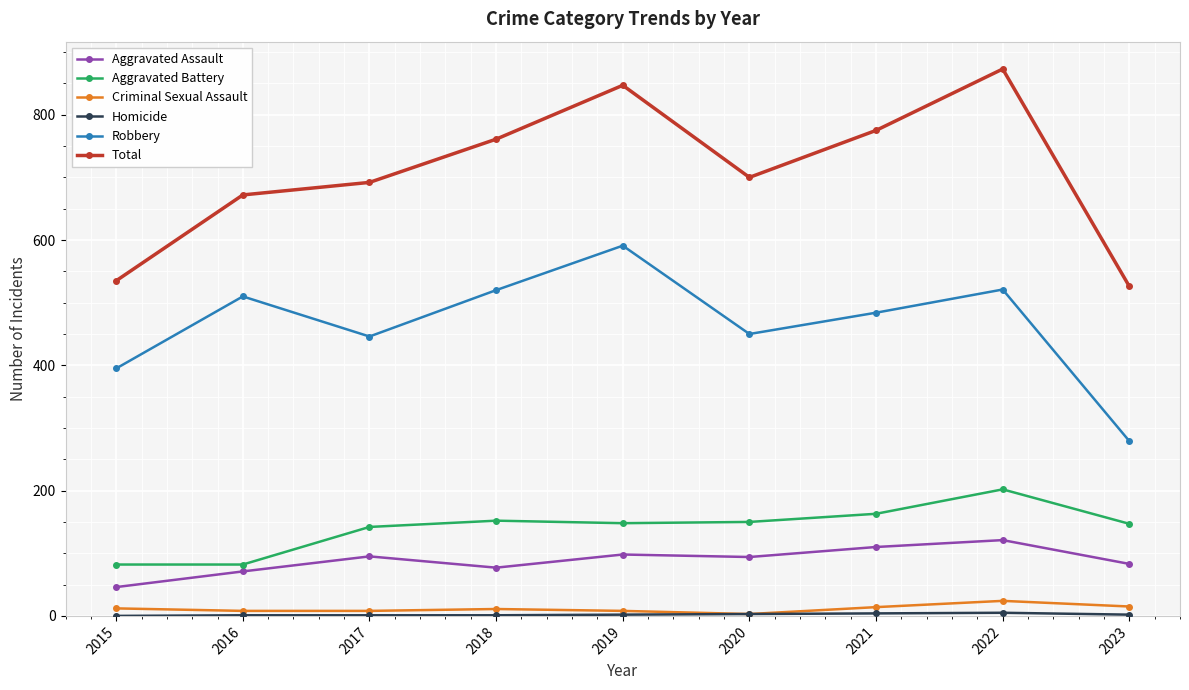

What is the total value across all series at 2021?

1550